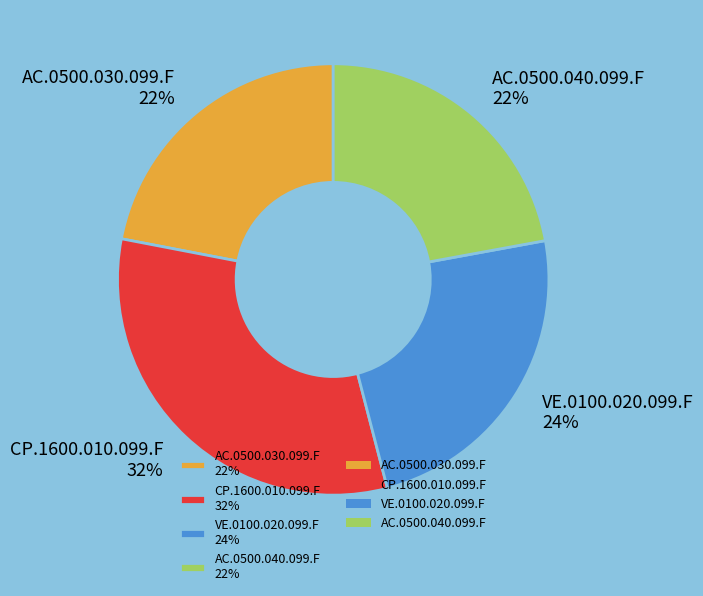

What is the ratio of the value at AC.0500.040.099.F to the value at VE.0100.020.099.F?

0.9